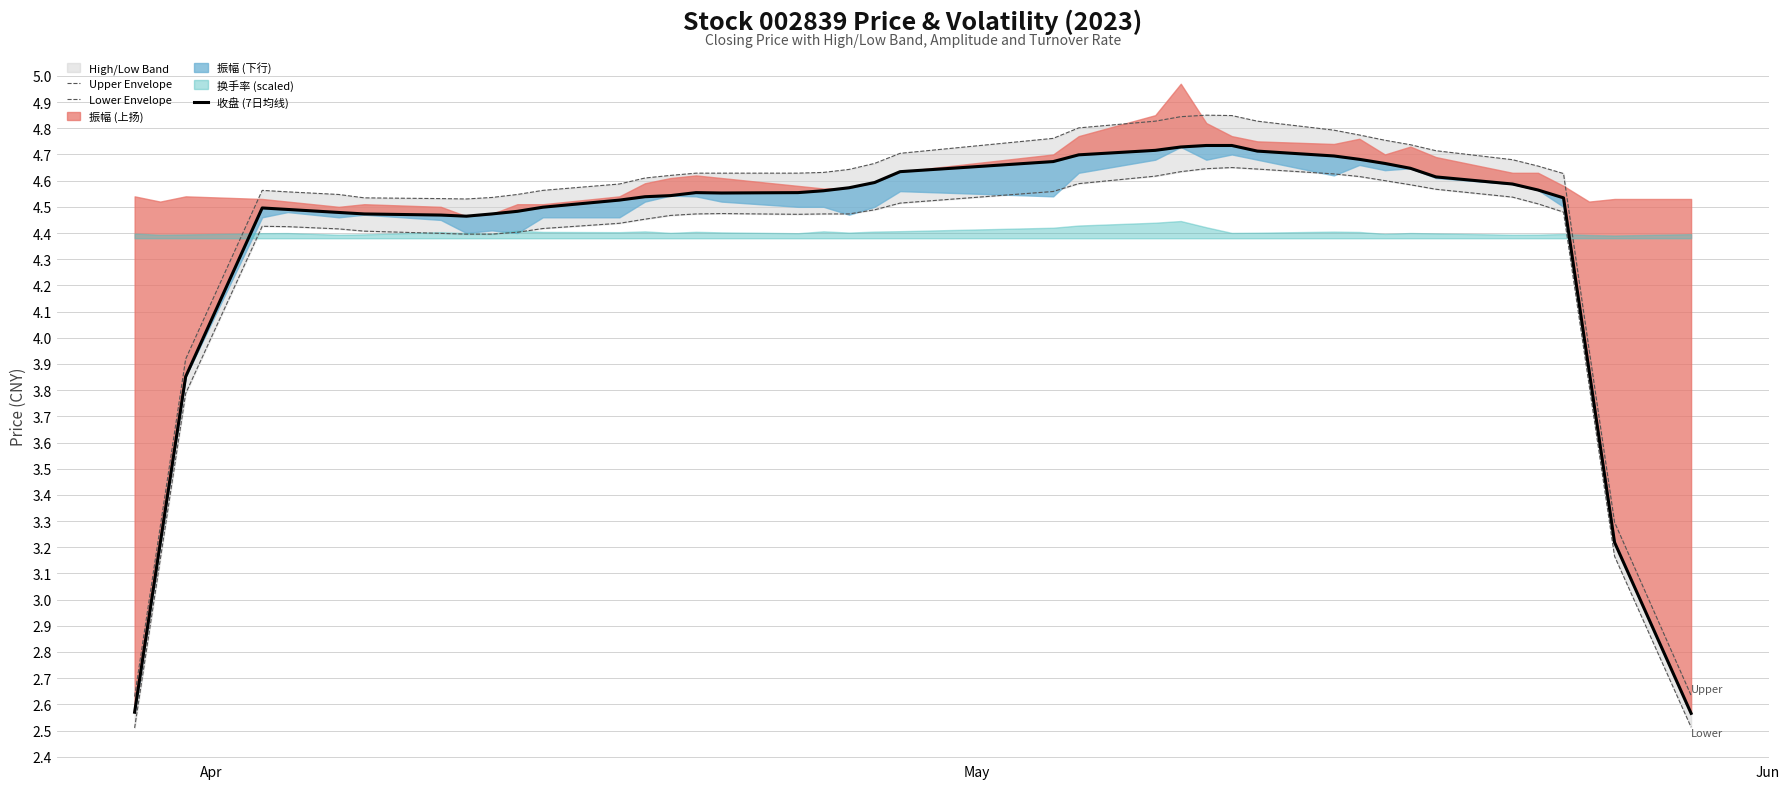

What is the difference between the maximum and minimum values in the 收盘 (7日均线) series?

2.2